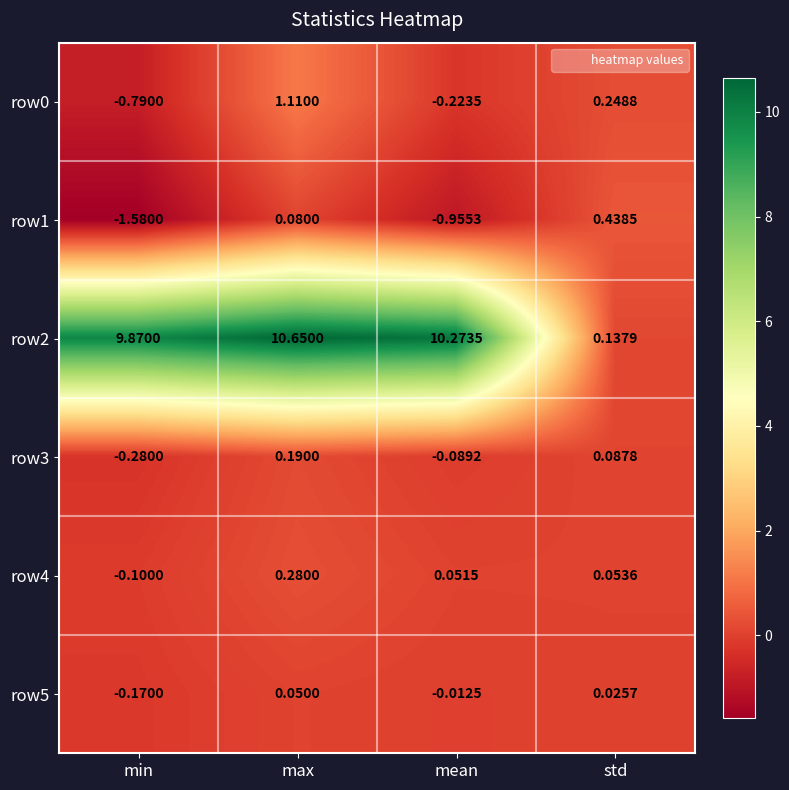

At how many categories does at least one series exceed 6?

3